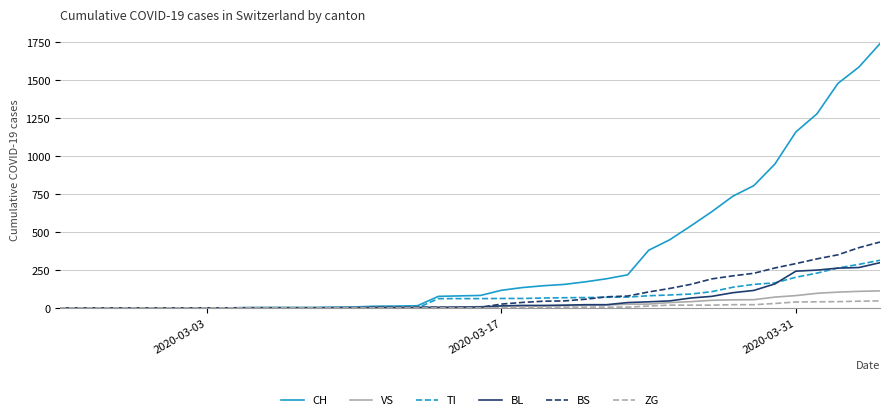

Which series has the largest total across all categories?

CH